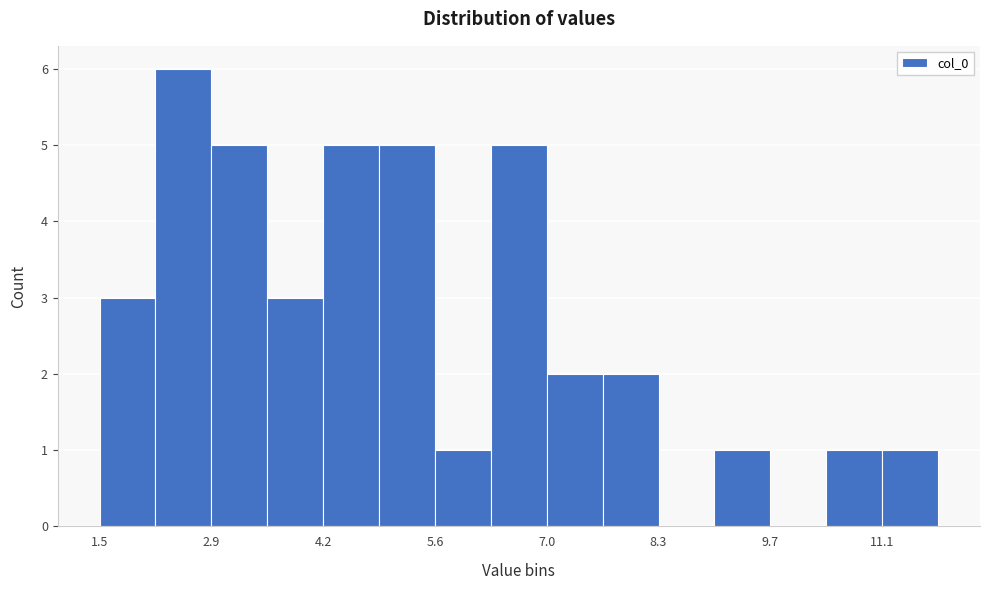

Around what value on the x-axis is the tallest bar? Give the approximate position of its centre, as read against the axis.

2.6